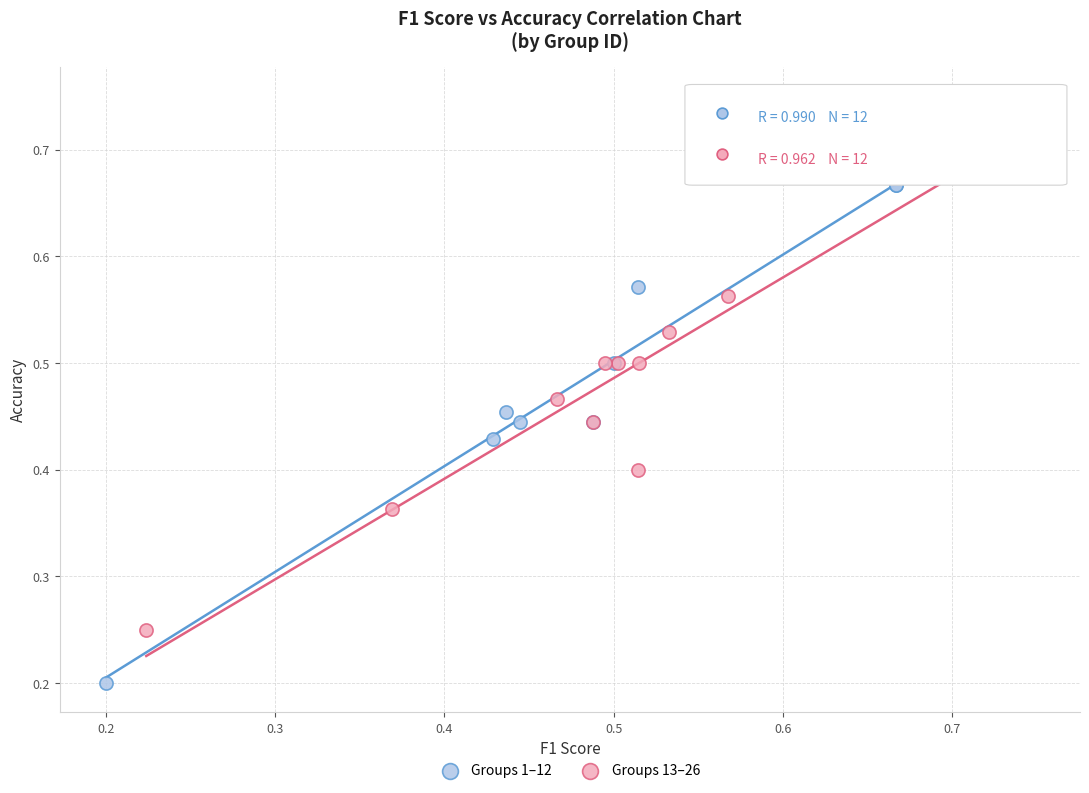

What are all the series names shown in the legend?

Groups 1–12, Groups 13–26